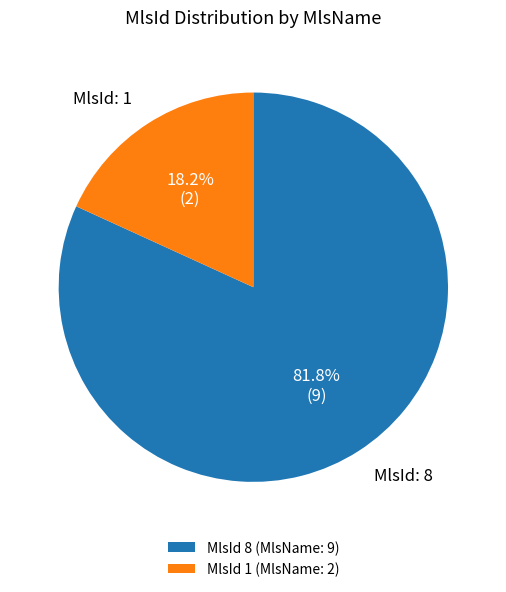

Count the number of slices in the pie.

2